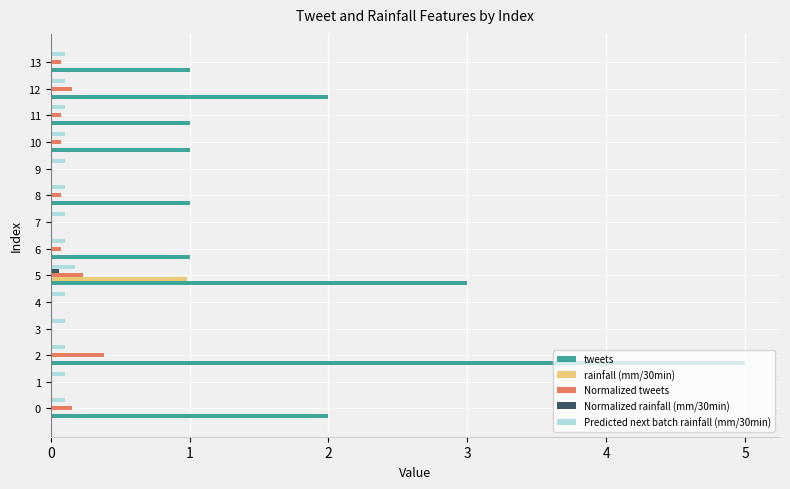

What is the greatest value displayed?

5.0